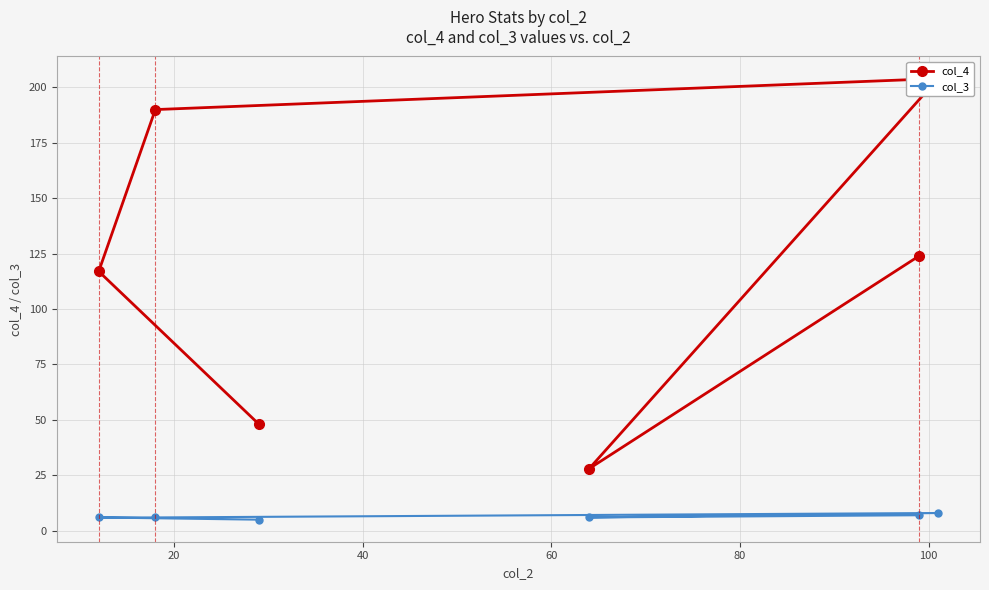

Between 60 and 80, which series saw the biggest shift?

col_4